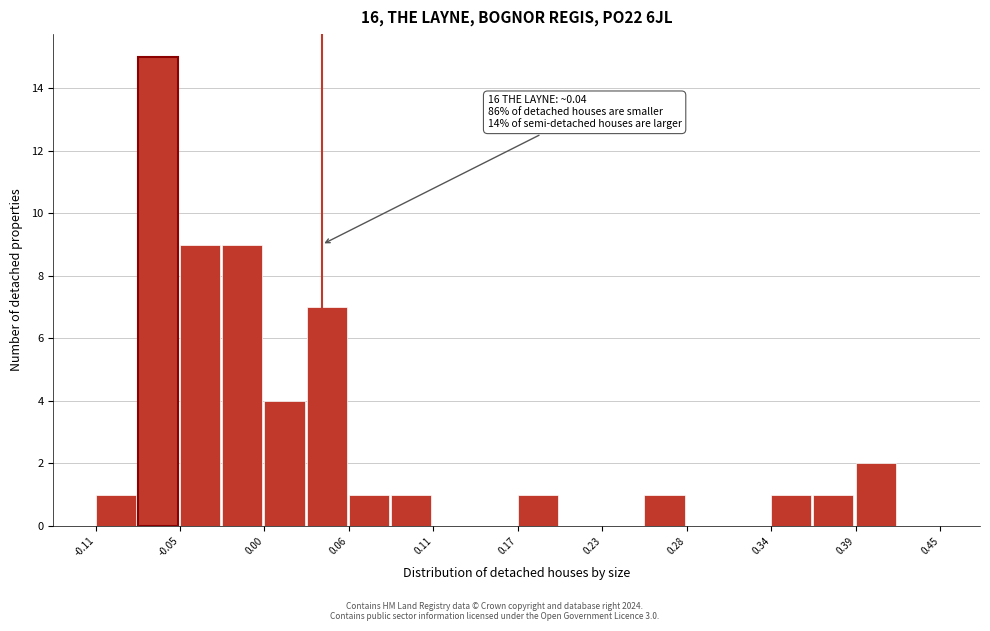

Read against the x-axis, roughly where is the centre of the tallest bar?

-0.07